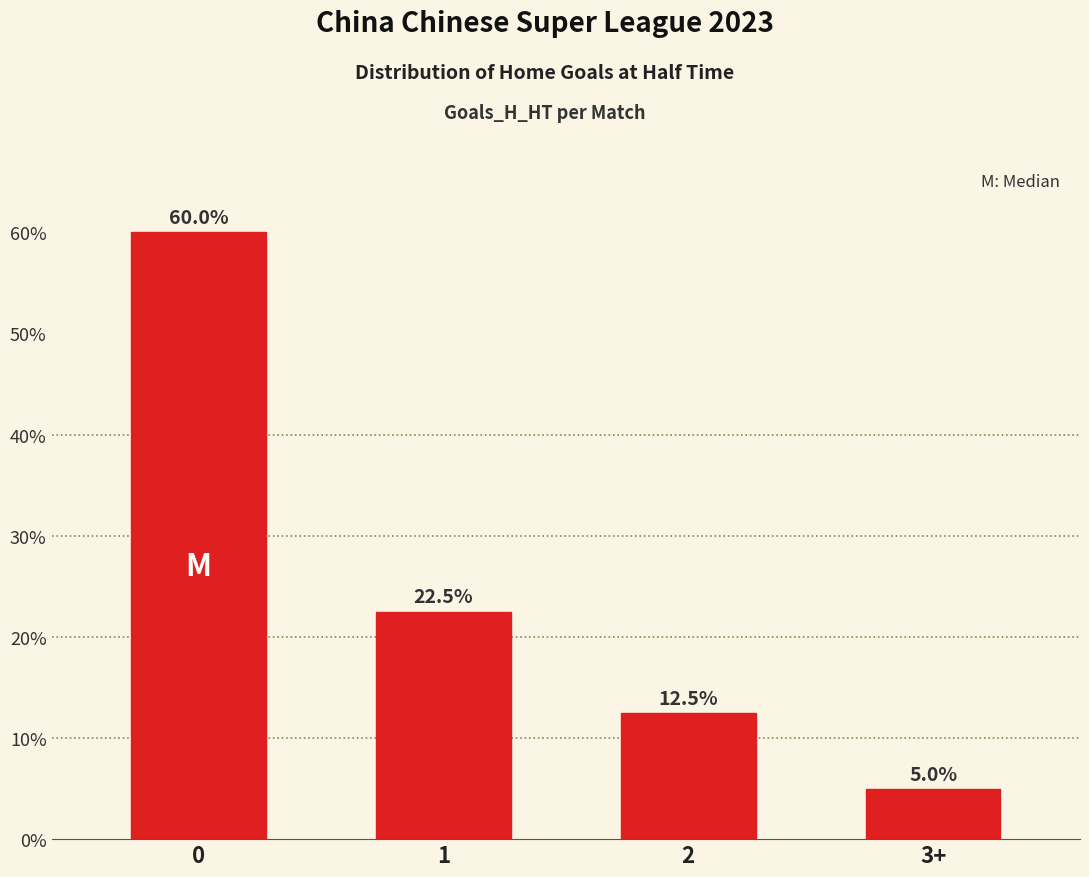

Reading right to left, extract all data points from this chart.

3+=5.0	2=12.5	1=22.5	0=60.0